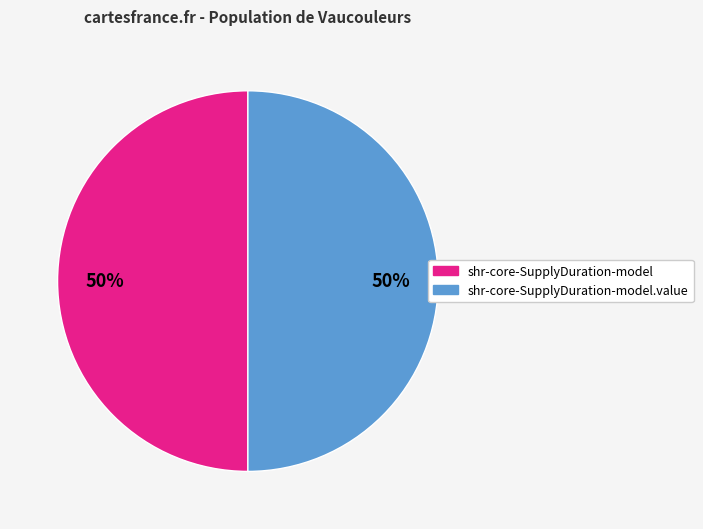

True or false: shr-core-SupplyDuration-model accounts for 63% of the total.

False